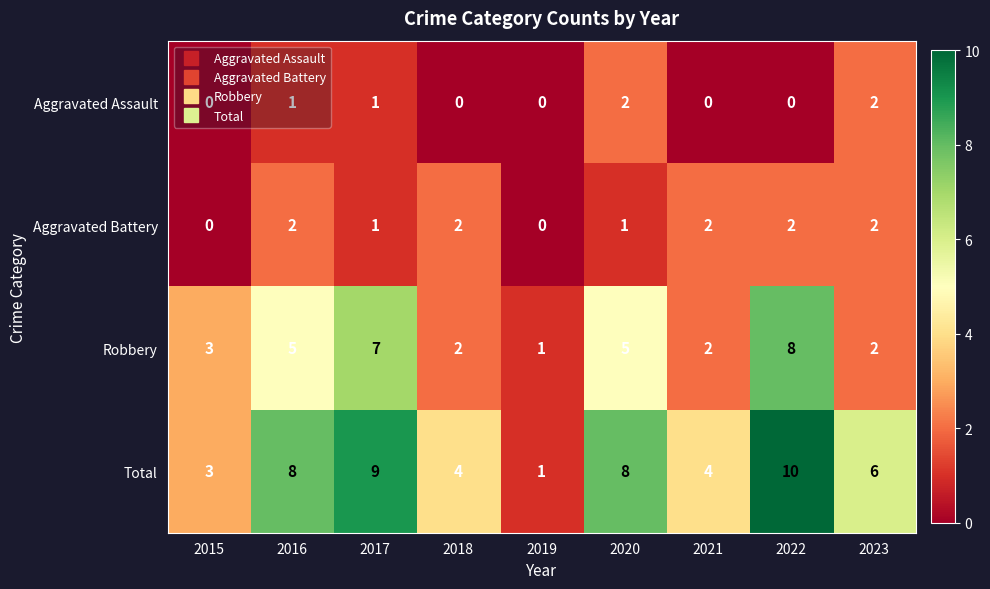

How many values in the Total series are below 6?

4